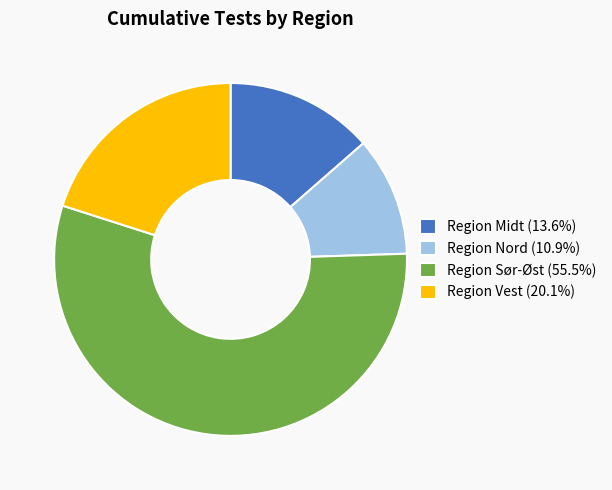

Approximately how many times larger is the value at Region Midt (13.6%) compared to Region Vest (20.1%)?

0.7